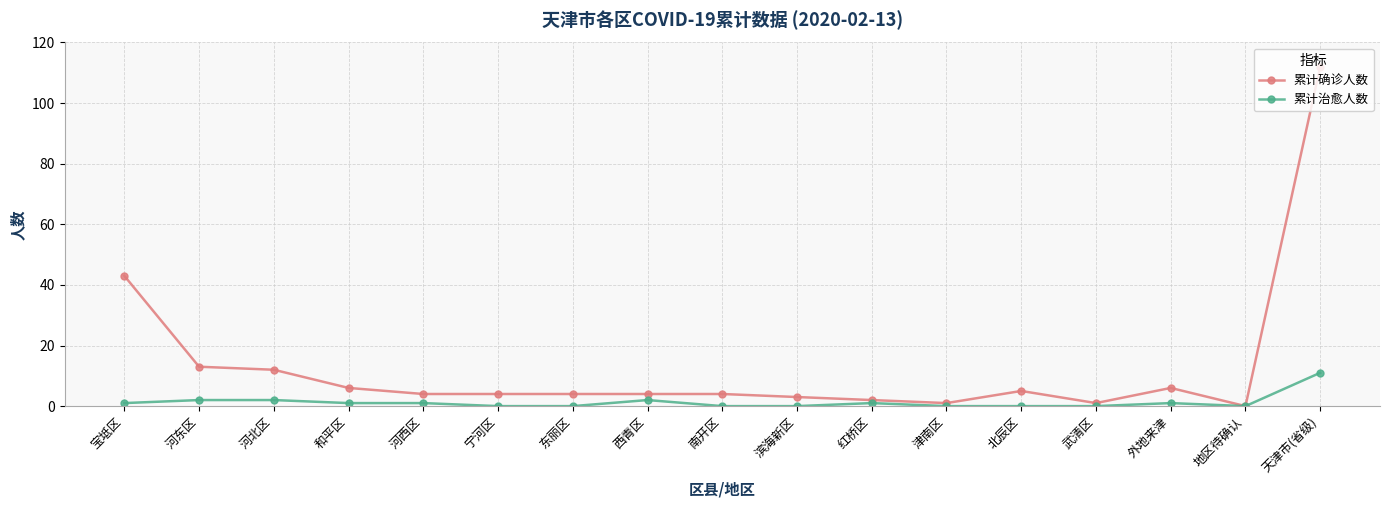

How many series are shown in this chart?

2